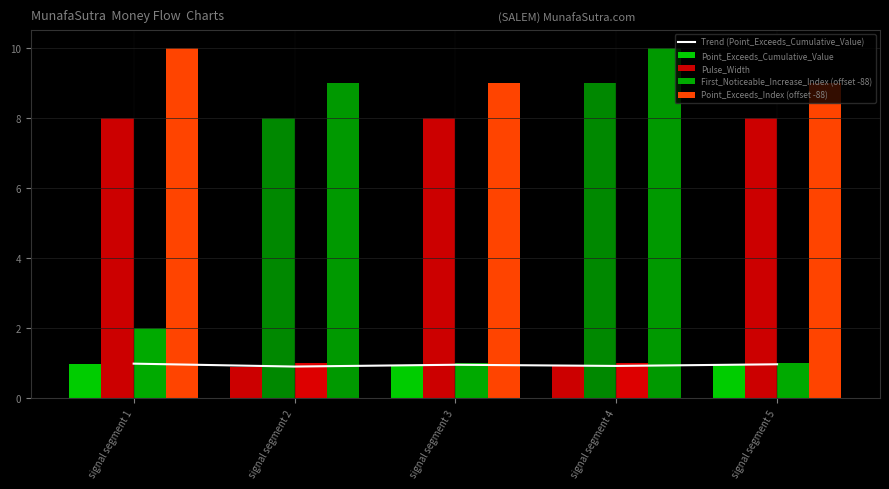

How many Point_Exceeds_Index (offset -88) values are between 9 and 10?

5